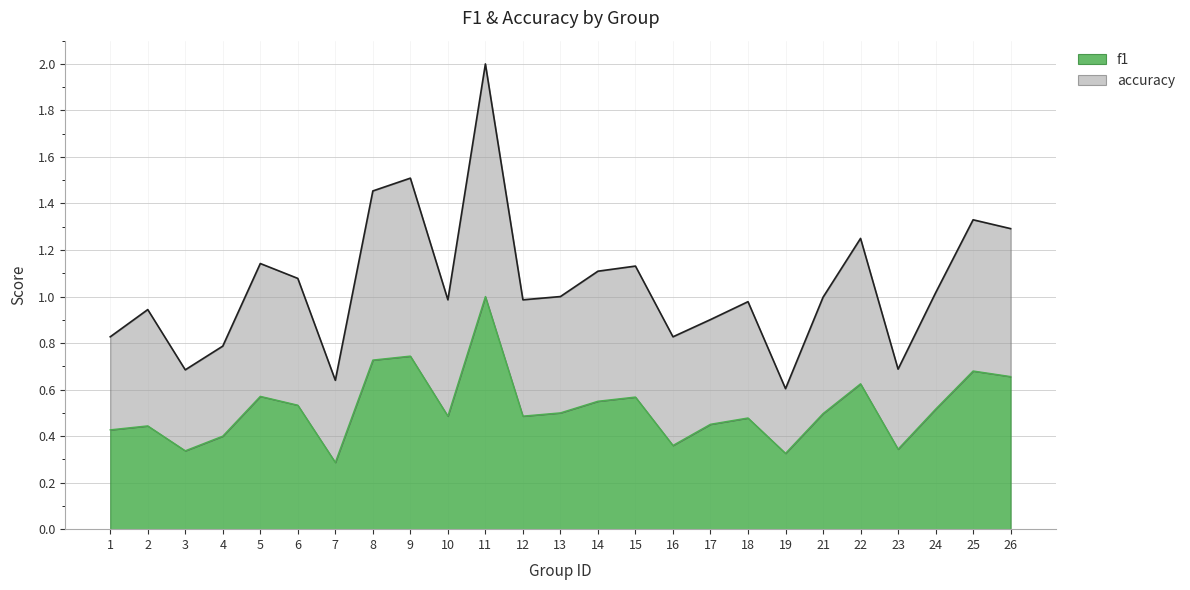

List the series in order of their peak value, highest first.

accuracy, f1